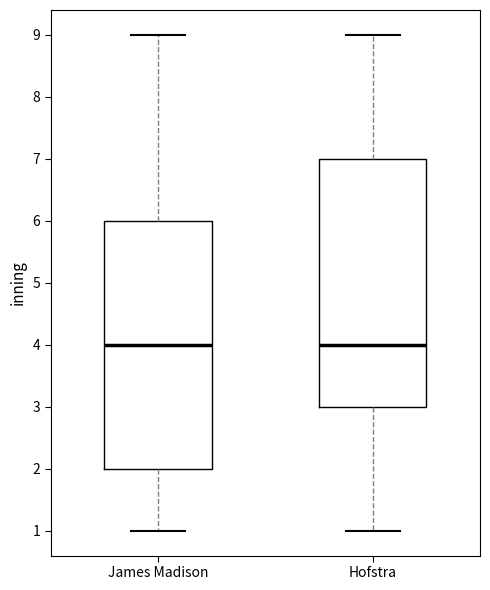

Reading left to right, transcribe this box plot: for each box, give where its median line is, the range the box spans, and where its two whiskers end, as read against the y-axis. The values are not printed on the chart, so give them approximately, as read against the axis.

James Madison: median 4, box 2 to 6, whiskers 1 to 9
Hofstra: median 4, box 3 to 7, whiskers 1 to 9